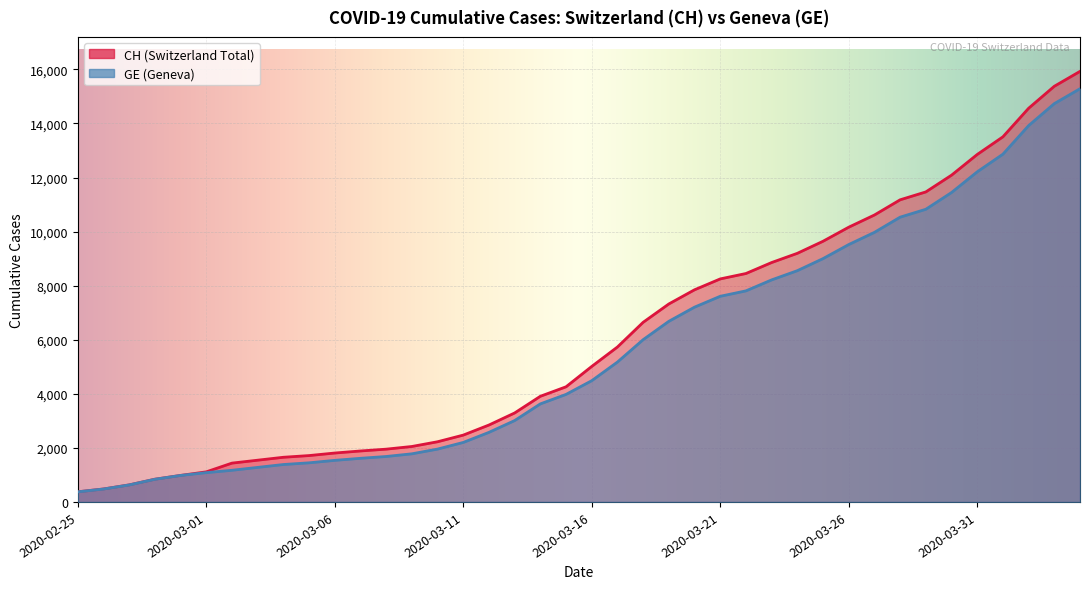

Between 2020-03-03 and 2020-03-22, which series saw the biggest shift?

CH